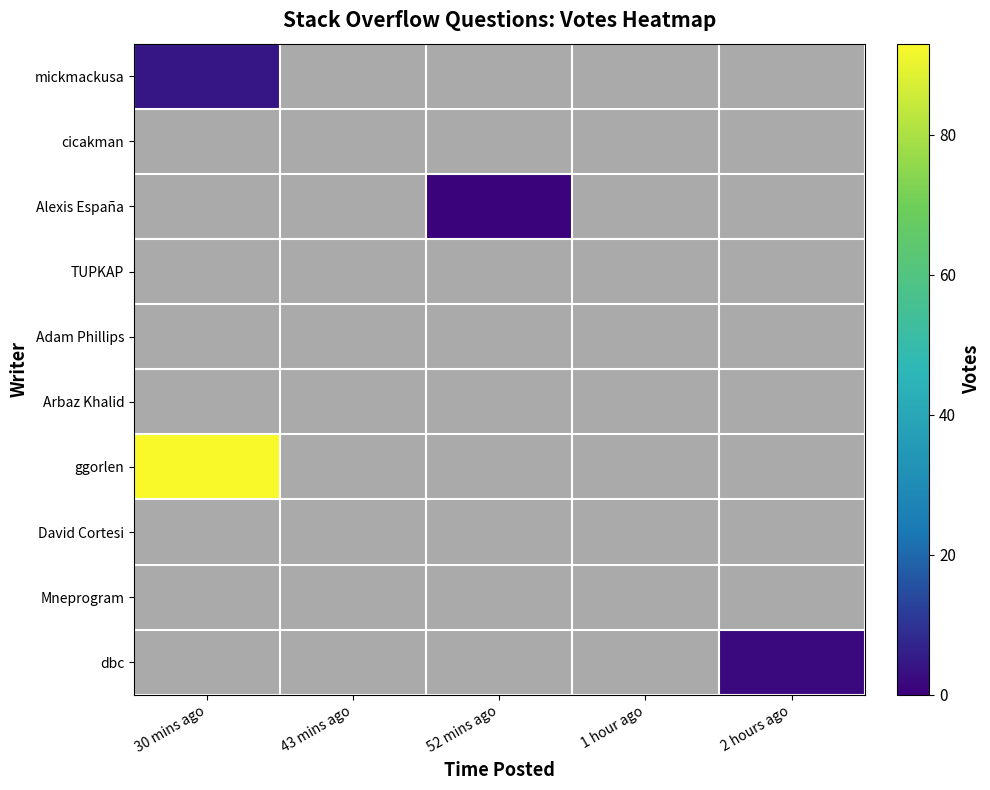

List the series in order of their peak value, lowest first.

cicakman, TUPKAP, Adam Phillips, Arbaz Khalid, David Cortesi, Mneprogram, Alexis España, dbc, mickmackusa, ggorlen